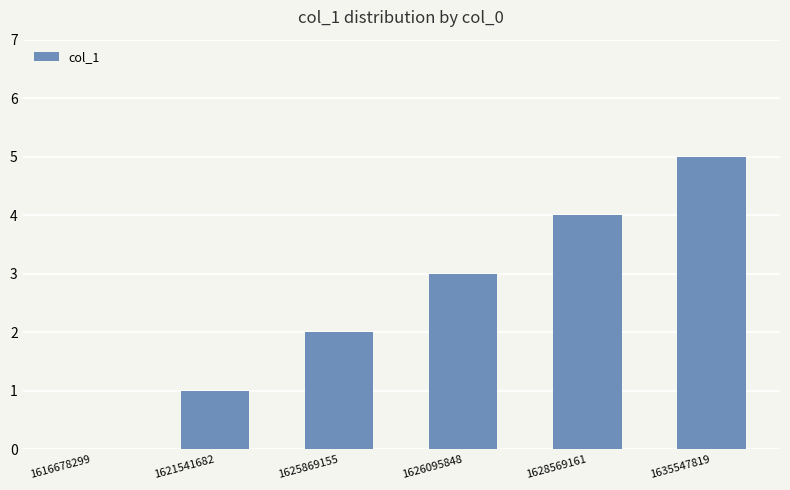

How many values are between 1 and 4?

4